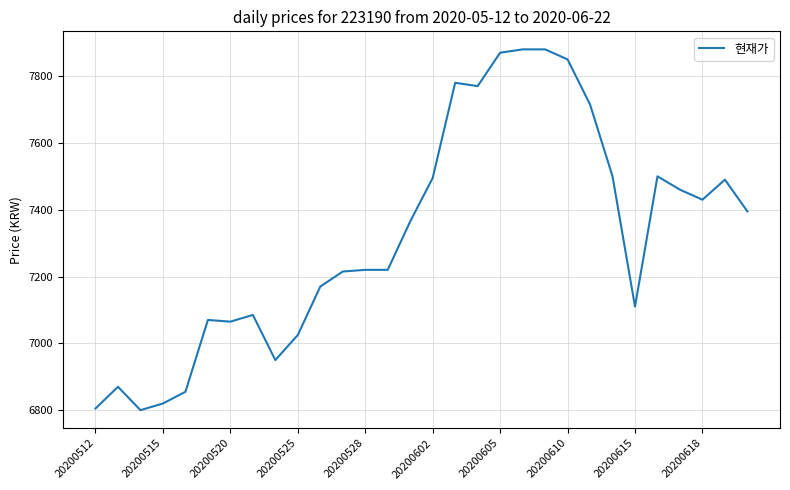

What is the difference between the maximum and minimum values?

1080